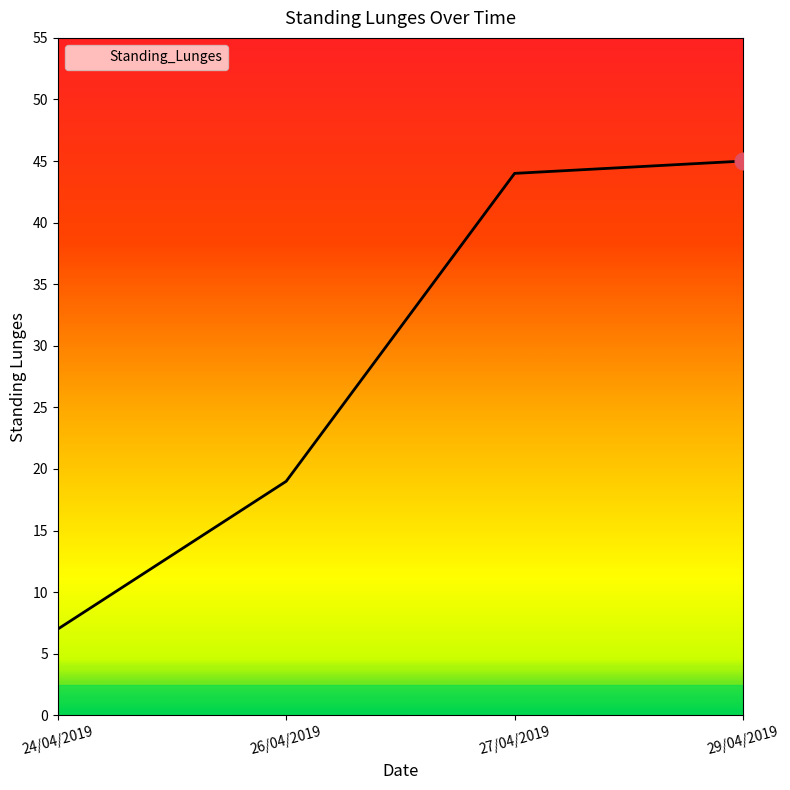

What is the greatest value displayed?

45